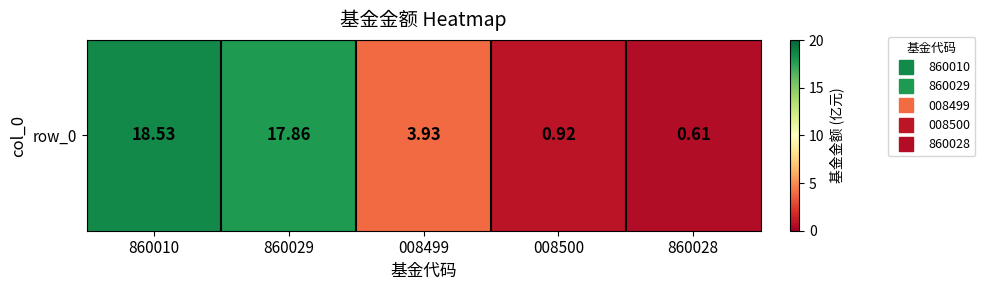

Is it true that the value at 008499 is 1.3?

False